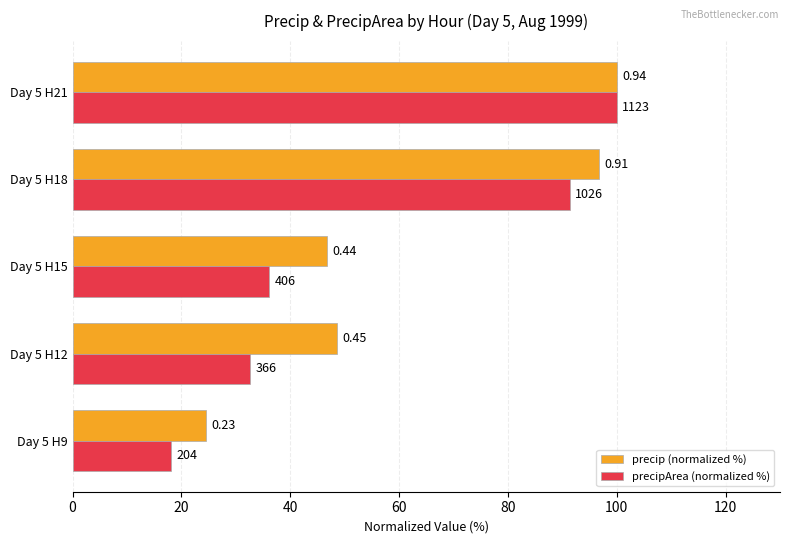

At how many categories does at least one series exceed 82?

2